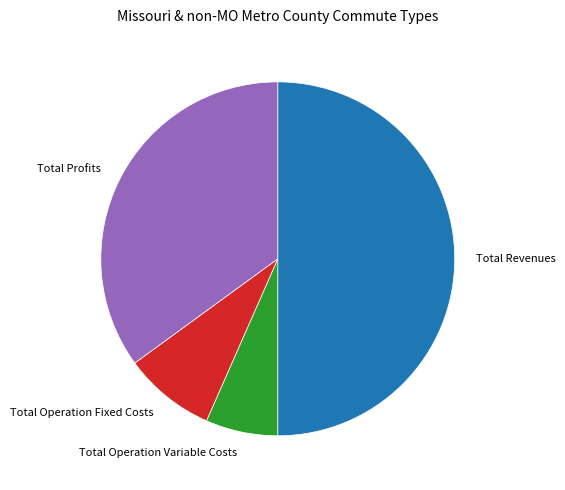

True or false: Total Revenues accounts for 43% of the total.

False